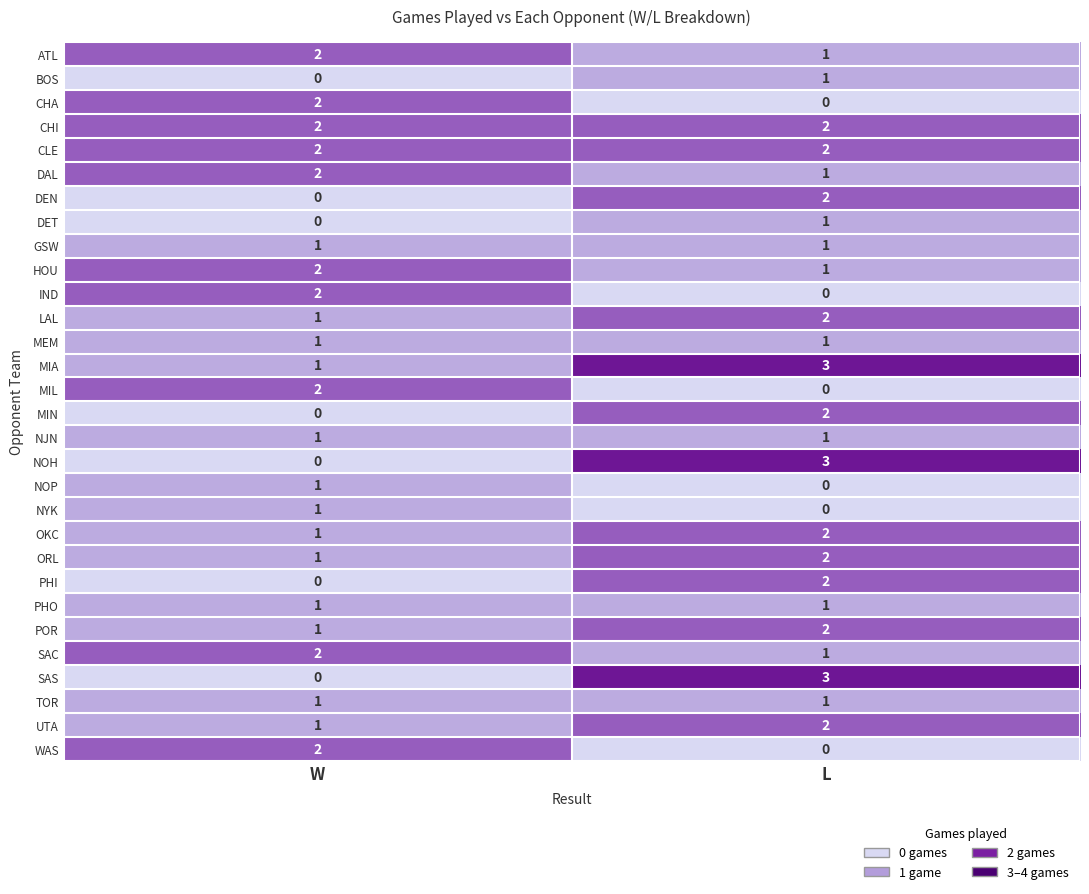

What is the greatest value displayed?

3